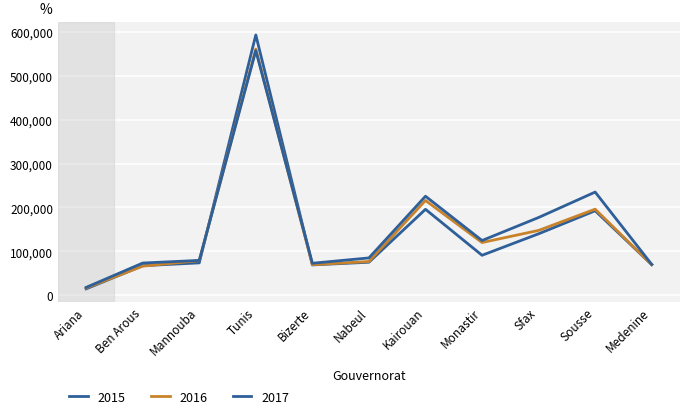

What is the spread (max minus min) of values at Kairouan?

29732